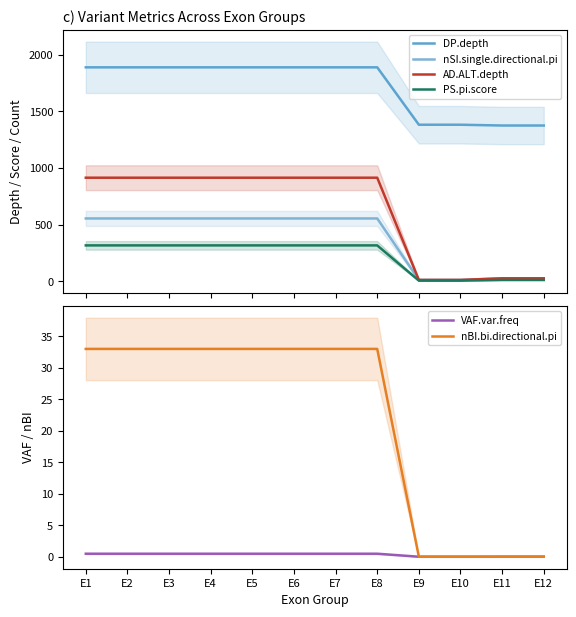

How many positive values does the nBI.bi.directional.pi series have?

8